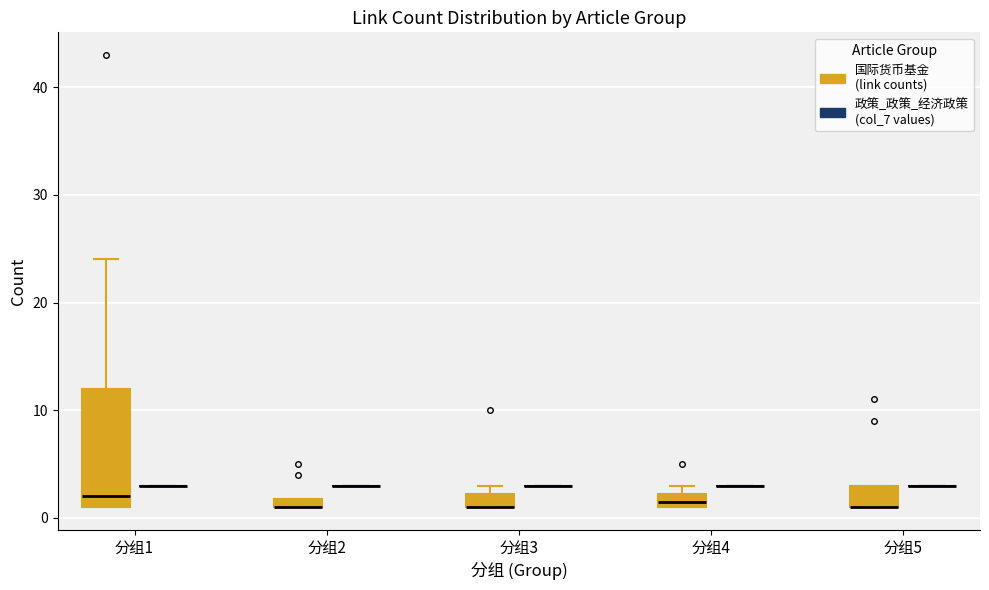

Which box is the tallest, from its lower edge to its upper edge?

分组1 (国际货币基金 (link counts))